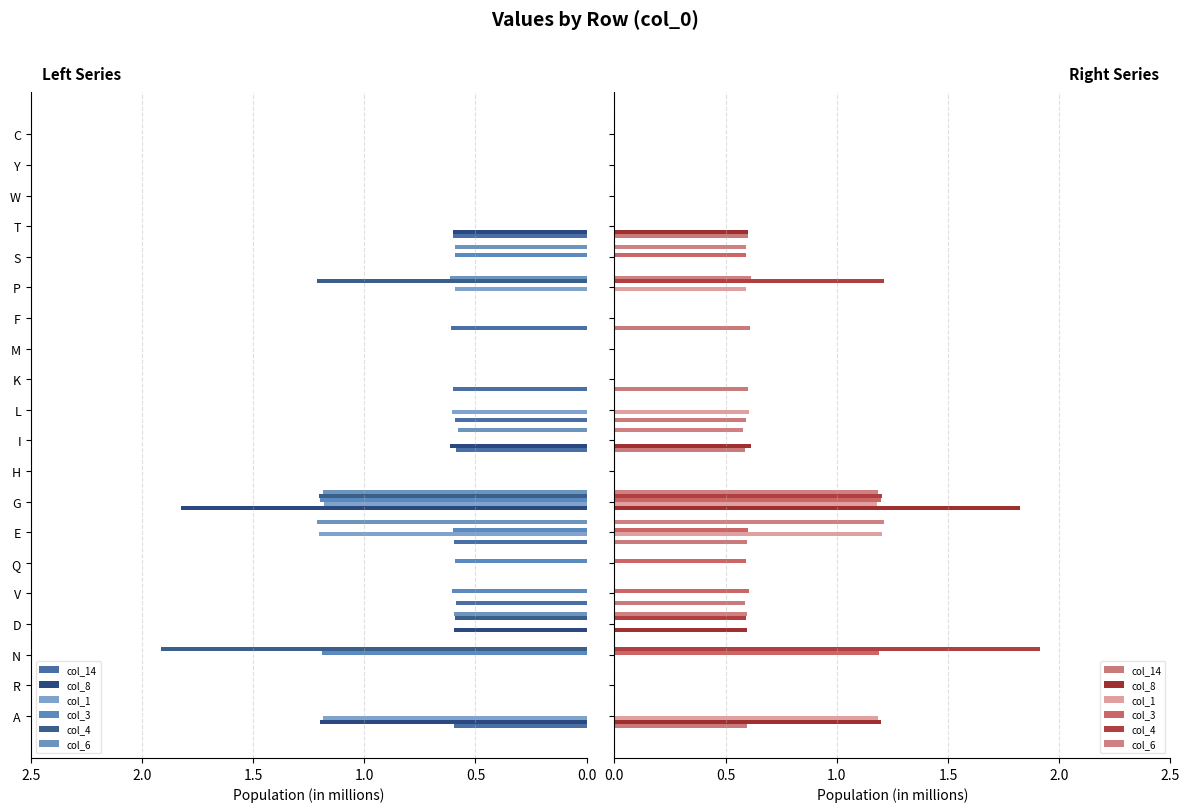

What is the spread (max minus min) of values at Q?

0.6